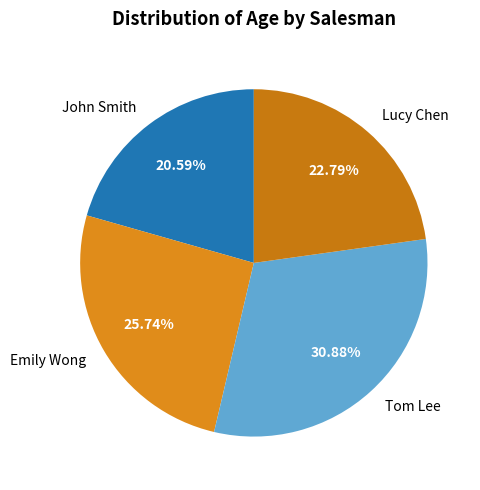

What is the ratio of the value at Tom Lee to the value at John Smith?

1.5